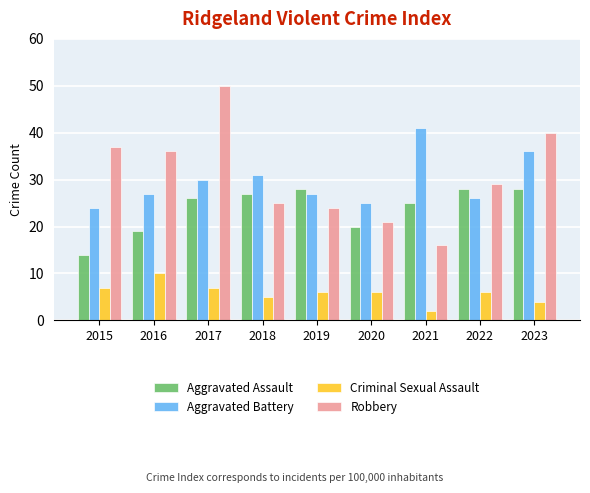

Reading left to right, list all the values displayed in this chart.

Aggravated Assault: 14	19	26	27	28	20	25	28	28
Aggravated Battery: 24	27	30	31	27	25	41	26	36
Criminal Sexual Assault: 7	10	7	5	6	6	2	6	4
Robbery: 37	36	50	25	24	21	16	29	40